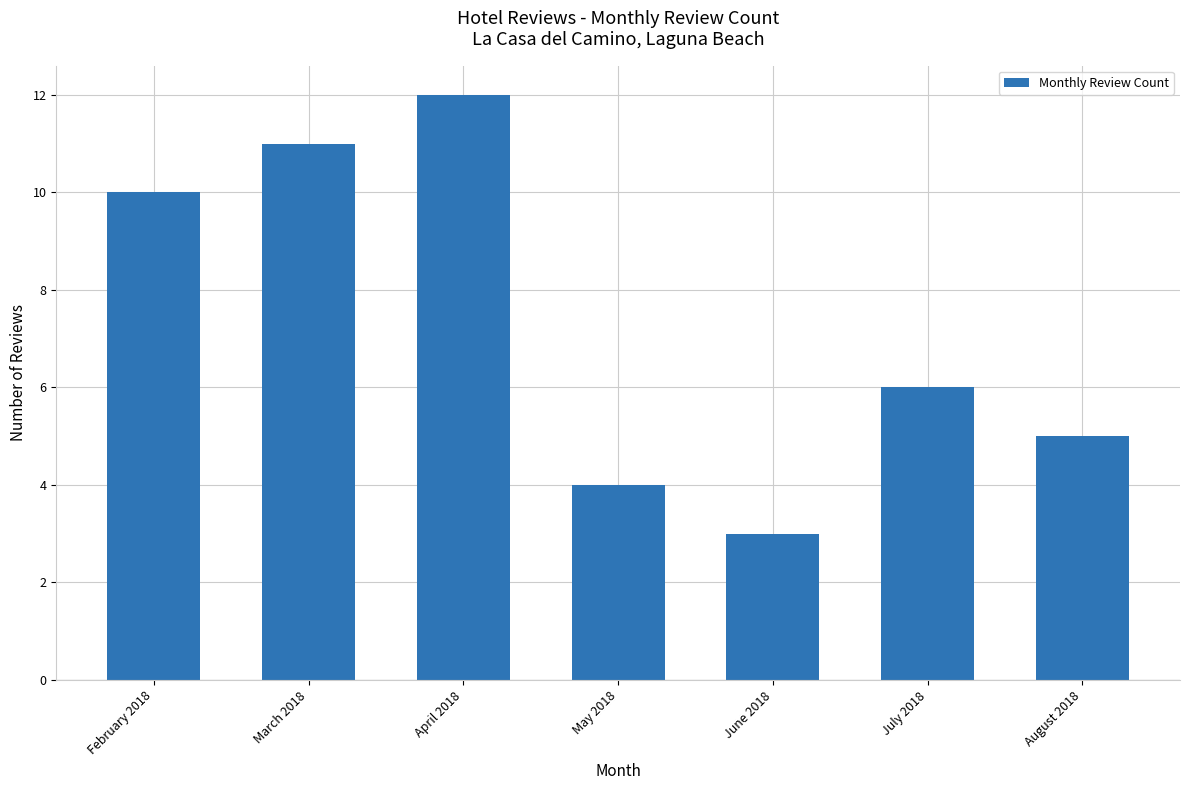

What is the sum of all values?

51